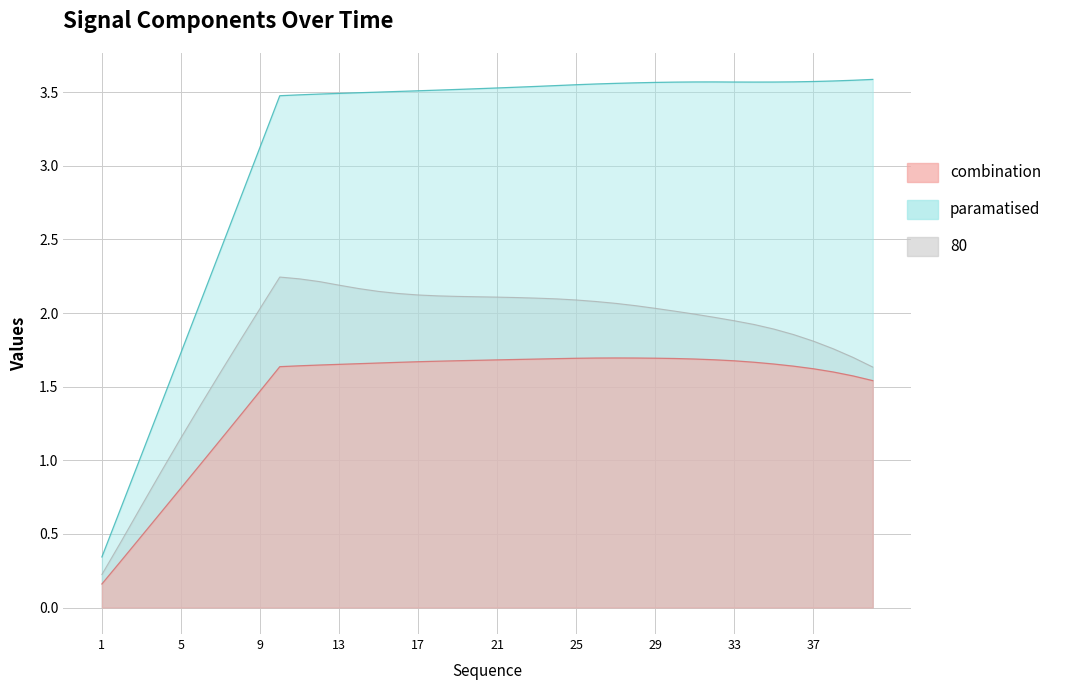

List the series in order of their overall mean, highest first.

y, z, x